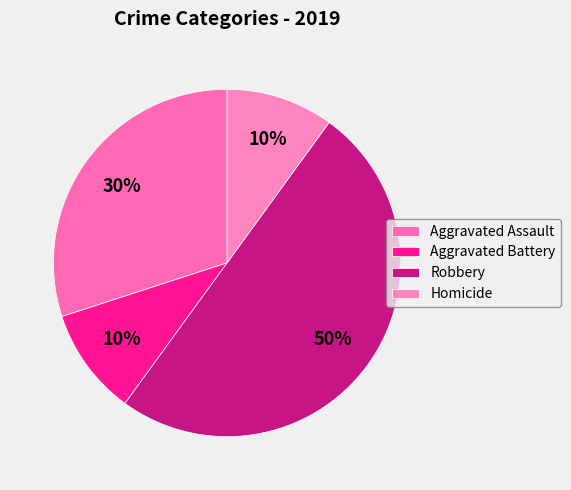

Which category has the biggest portion of the pie?

Robbery